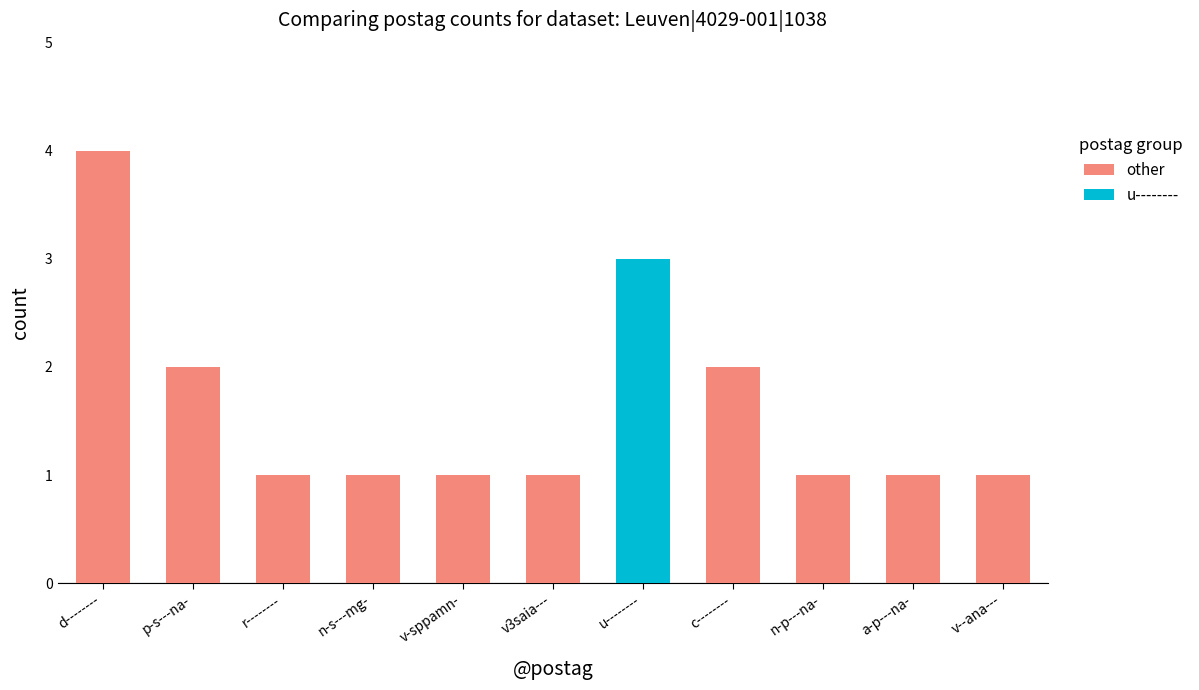

How many data points in other are less than 1?

1